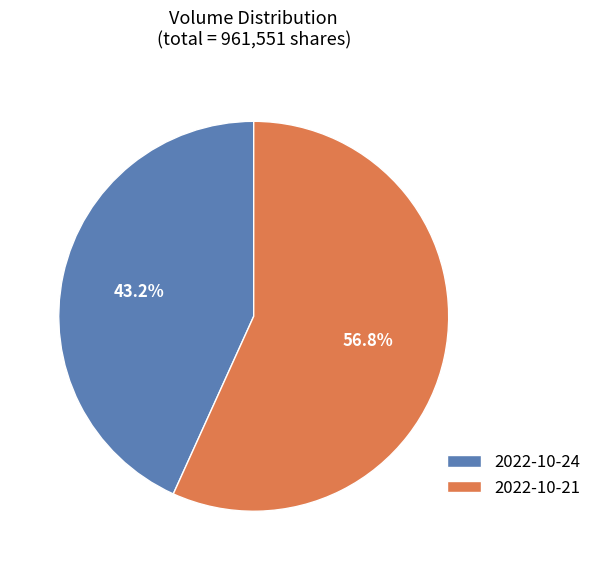

True or false: 2022-10-24 accounts for 54% of the total.

False